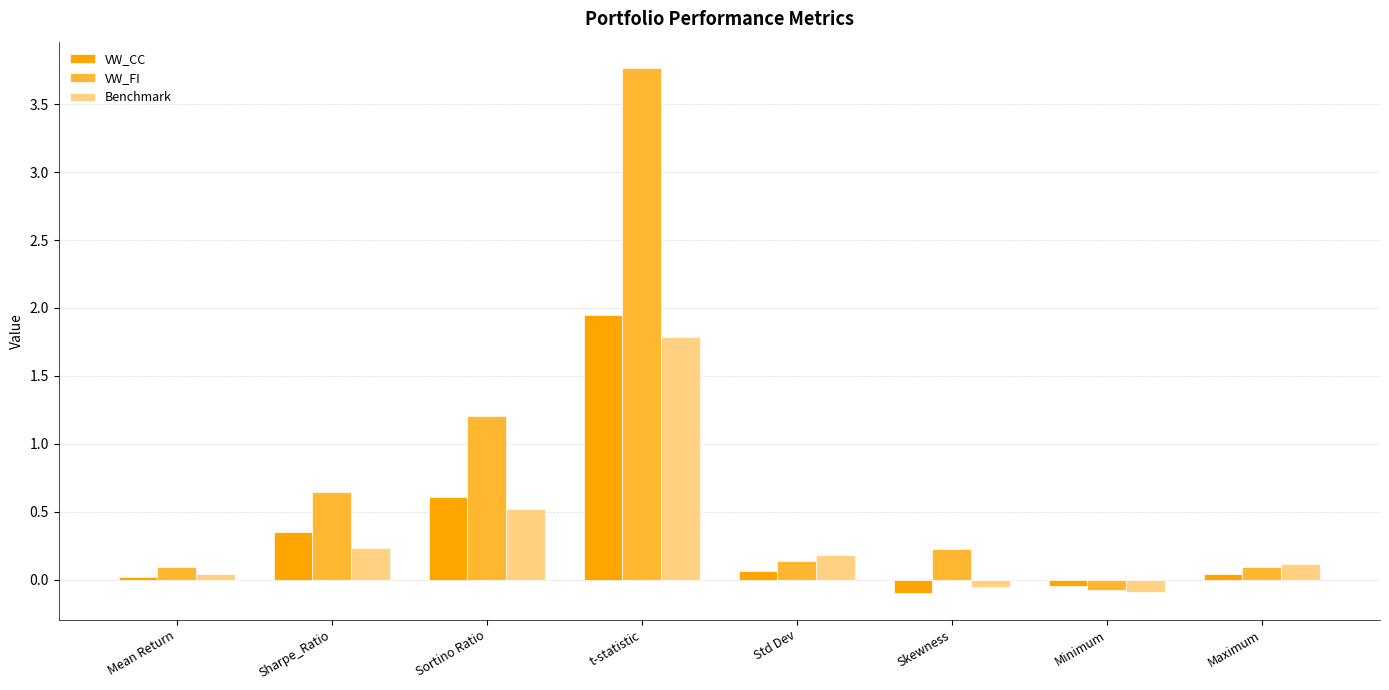

What is the maximum value for VW_FI?

3.8